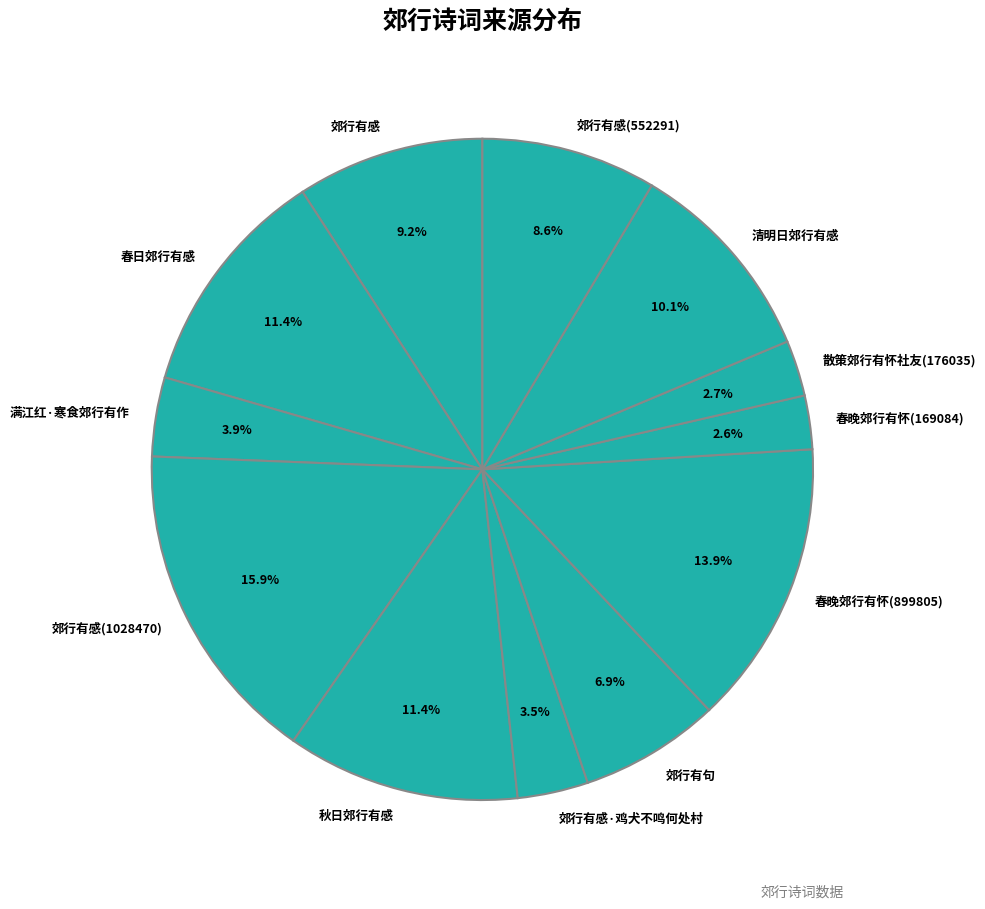

What is the largest slice in the pie chart?

郊行有感(1028470)